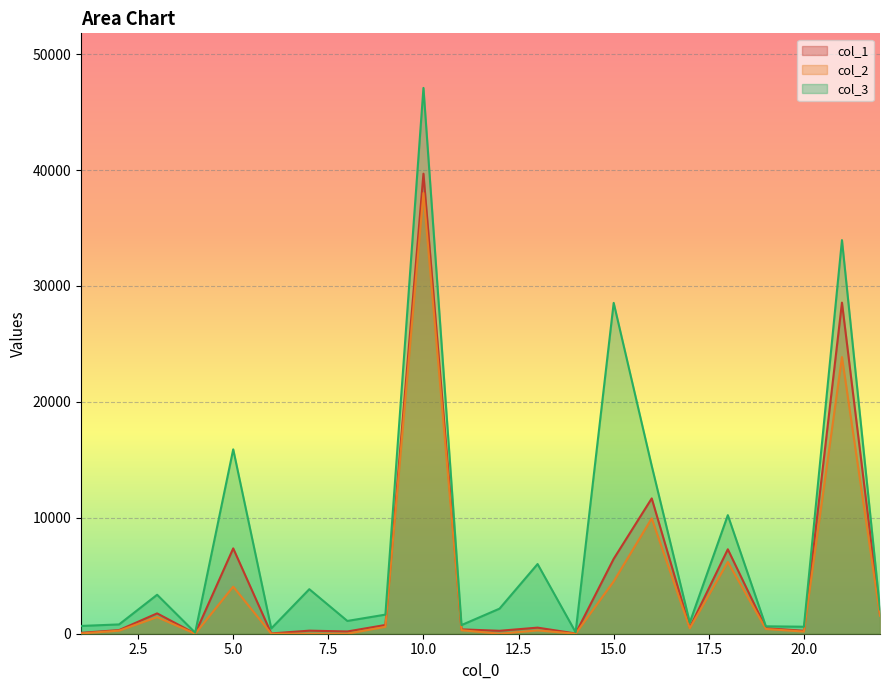

True or false: col_3 has more than 1 points higher than both neighbors.

True